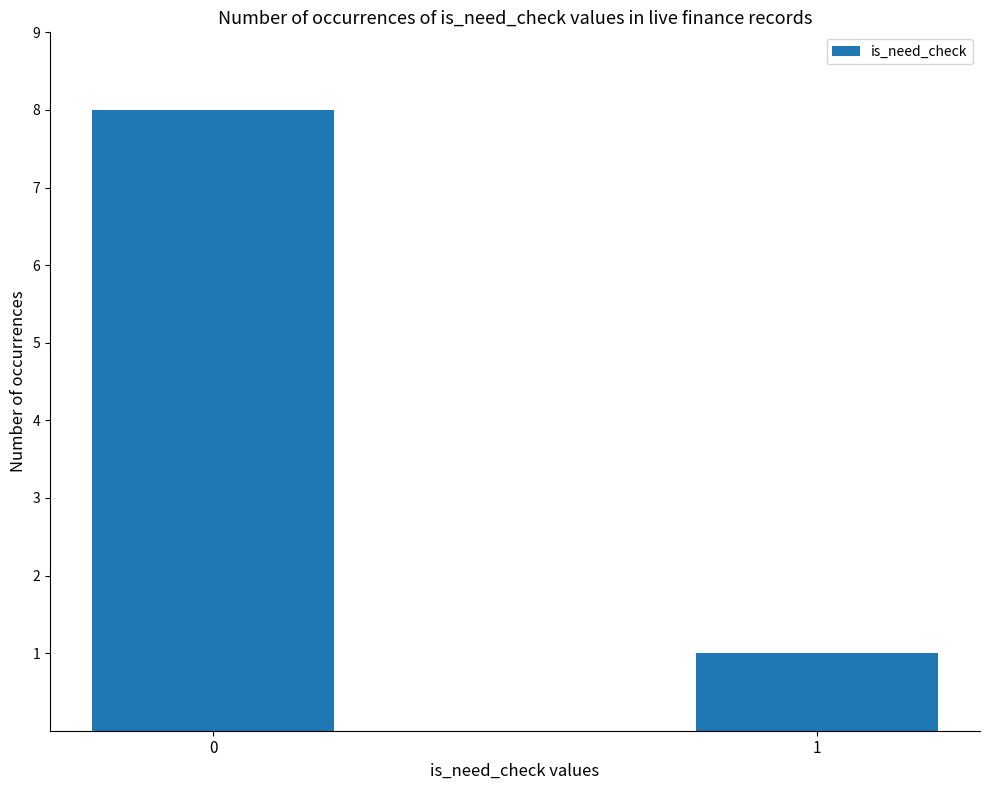

Approximately how many times larger is the value at 0 compared to 1?

8.0